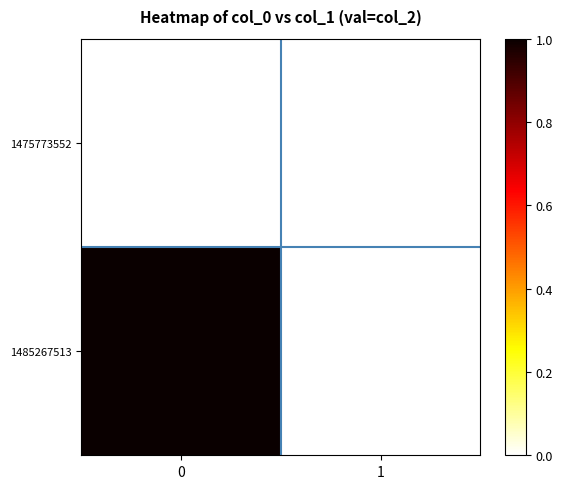

Rank the series by their maximum value, from lowest to highest.

1475773552, 1485267513